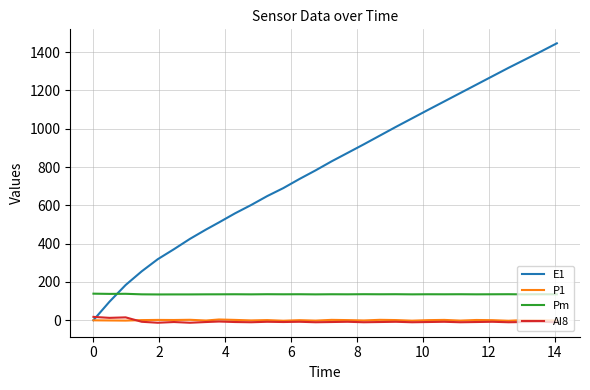

What is the highest value of the Pm series?

139.1